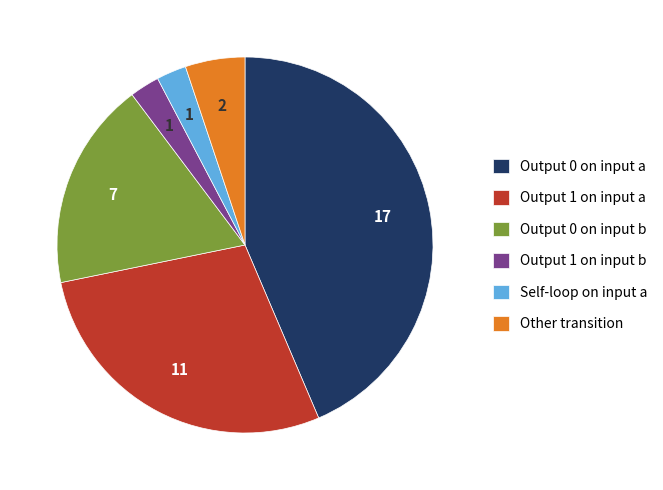

Is there any slice that represents more than half of the pie?

No